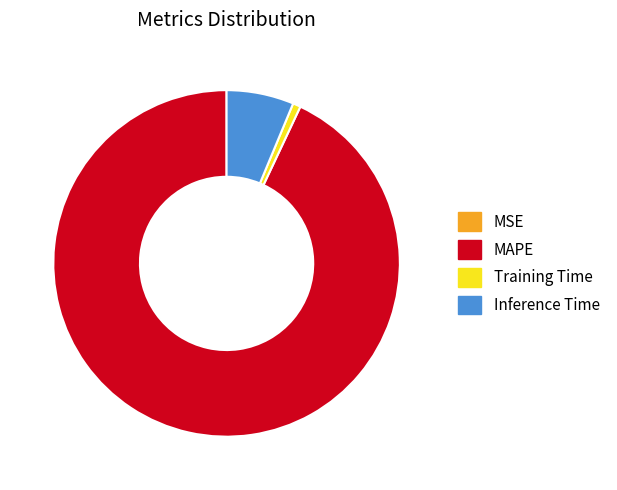

Is it true that MAPE is 93% of the pie?

True